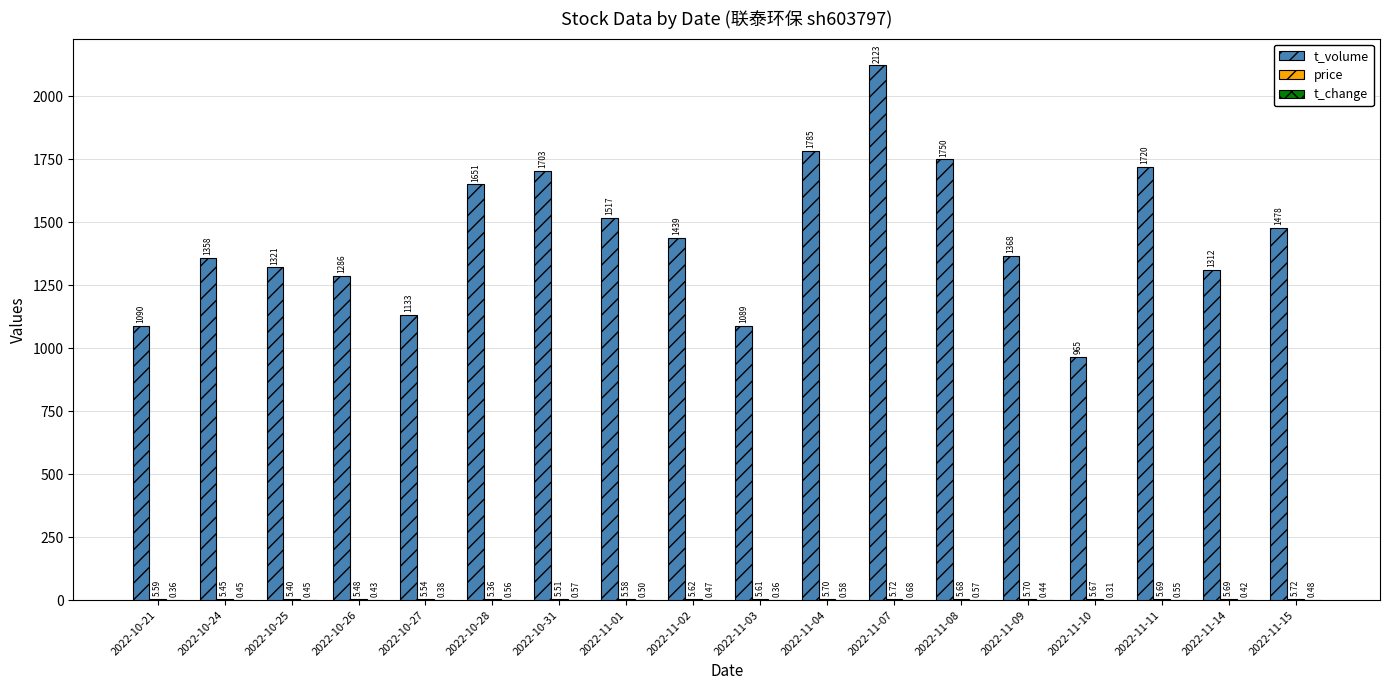

Which series changed the most between 2022-11-02 and 2022-11-07?

t_volume